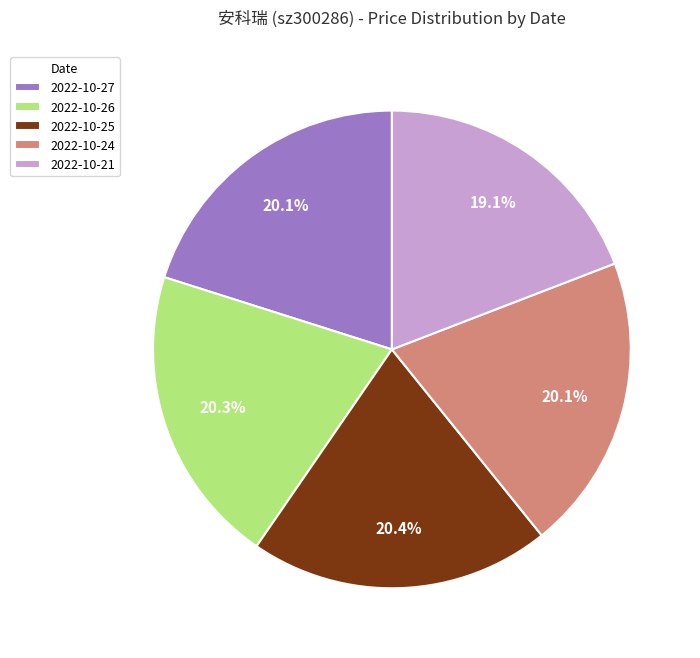

What is the smallest slice in the pie chart?

2022-10-21